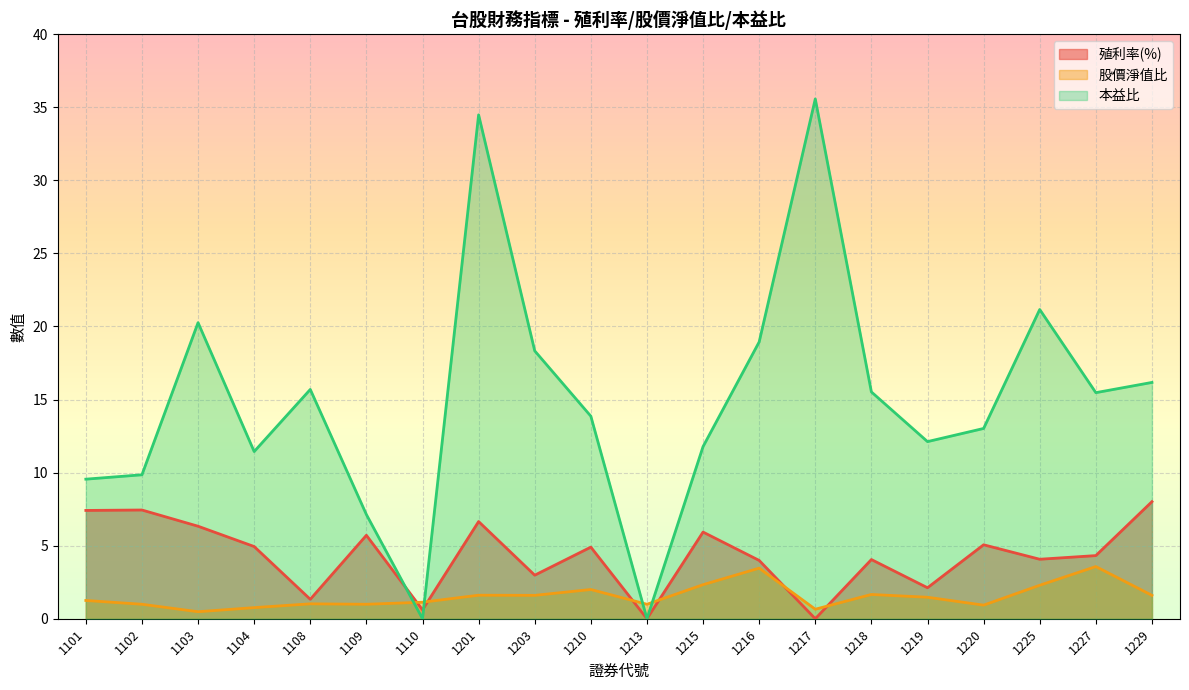

What is the sum of the 殖利率(%) values at 1227 and 1225?

8.4